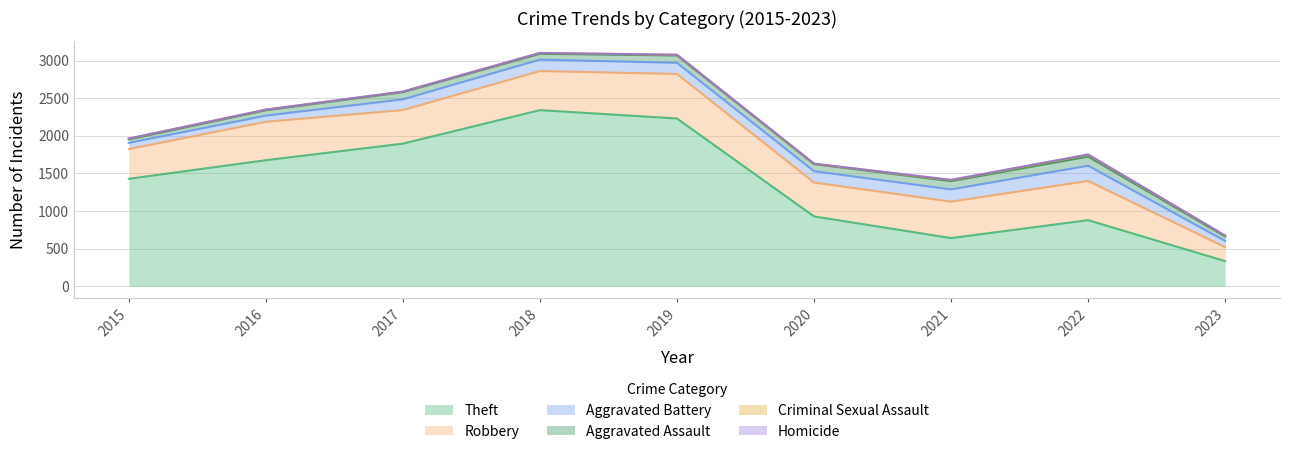

What is the sum of the Theft values at 2021 and 2018?

2983